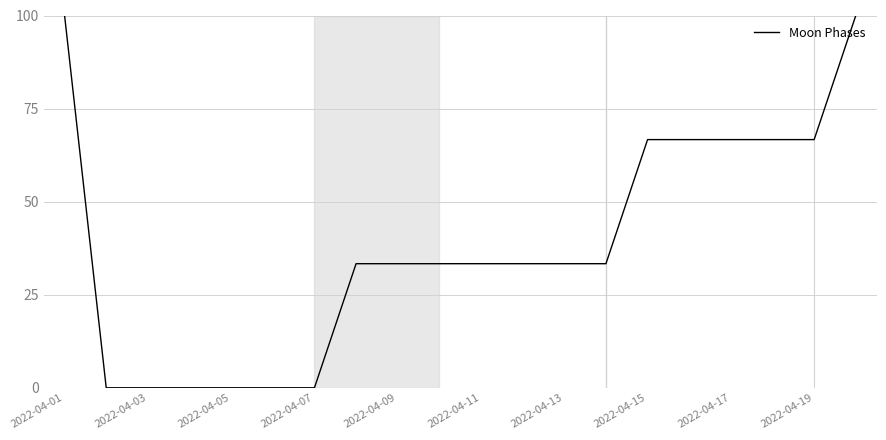

What is the maximum value shown in the chart?

100.0